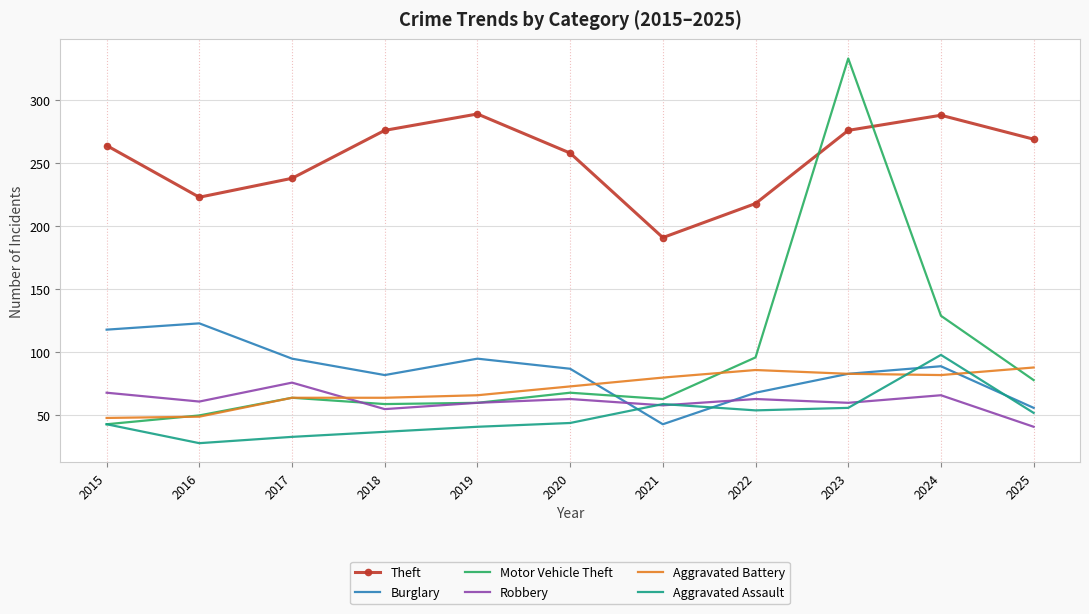

What value does the Burglary series have at 2022, to the nearest 5?

70